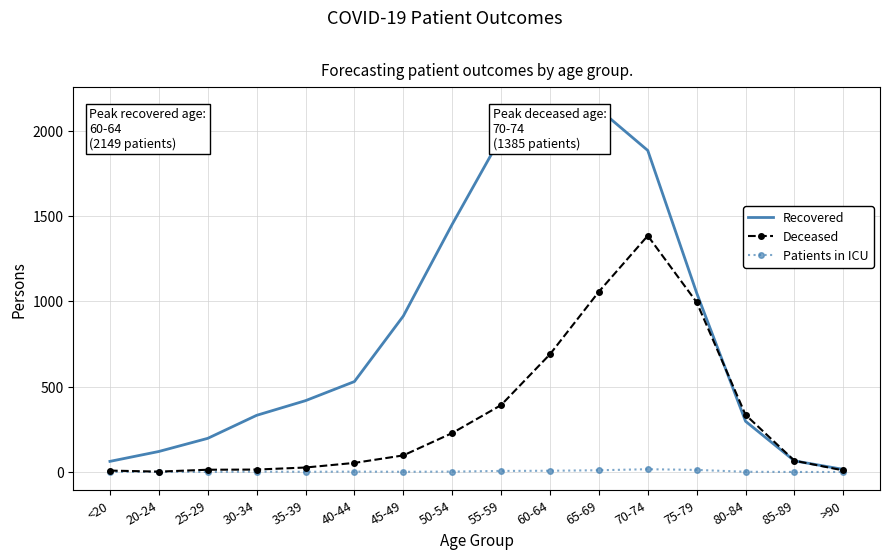

How many categories are shown in the chart?

16